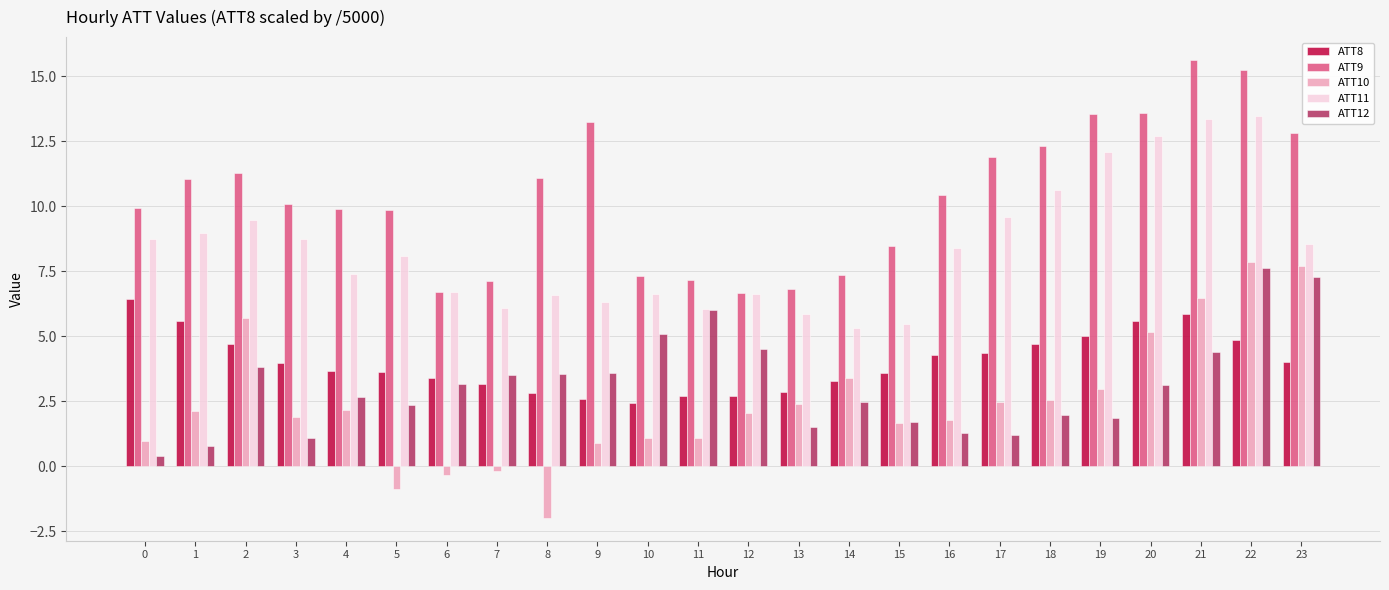

Which series has the largest total across all categories?

ATT9